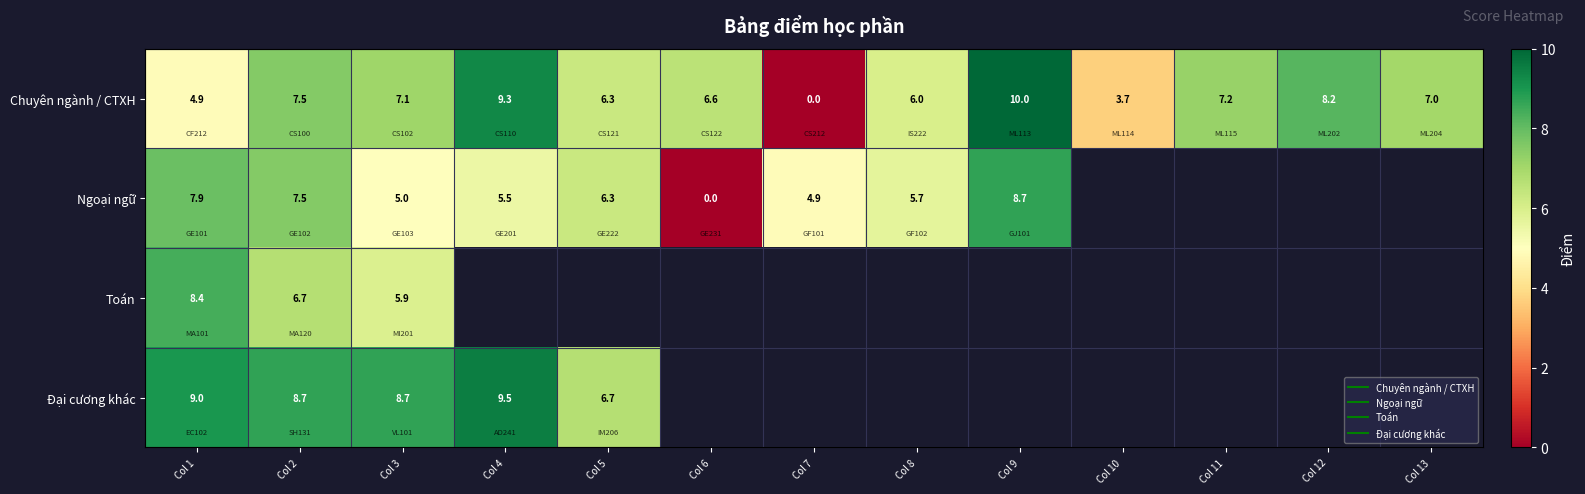

At which label is Đại cương khác closest to 8?

Col 2